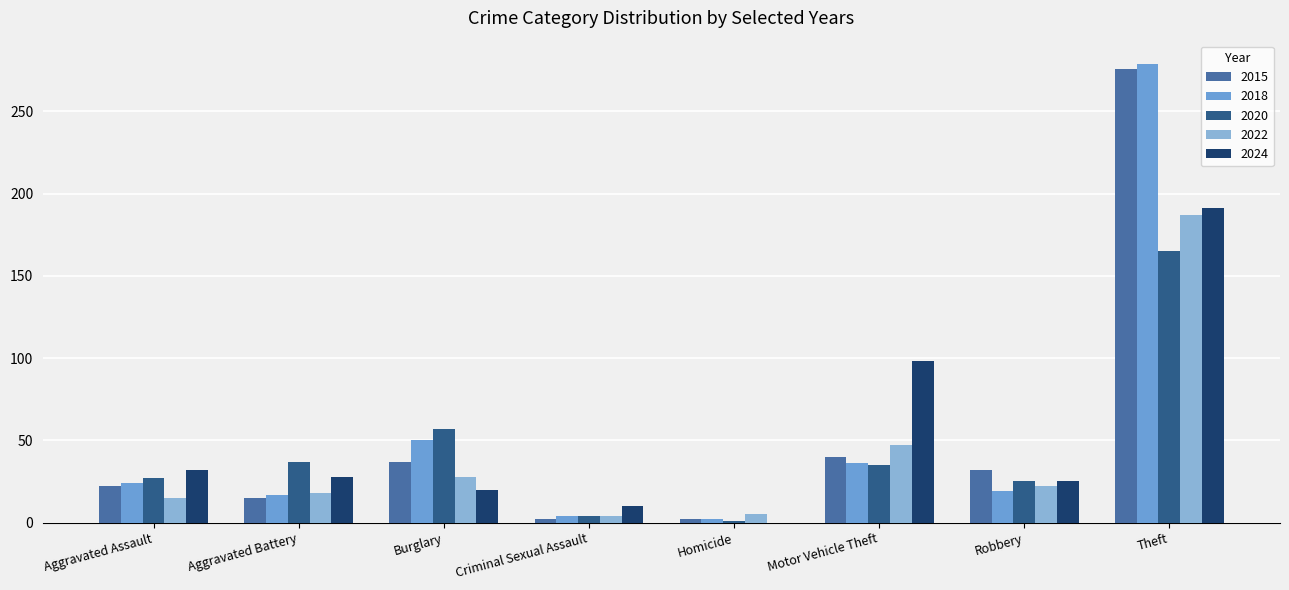

Count the number of categories in the chart.

8